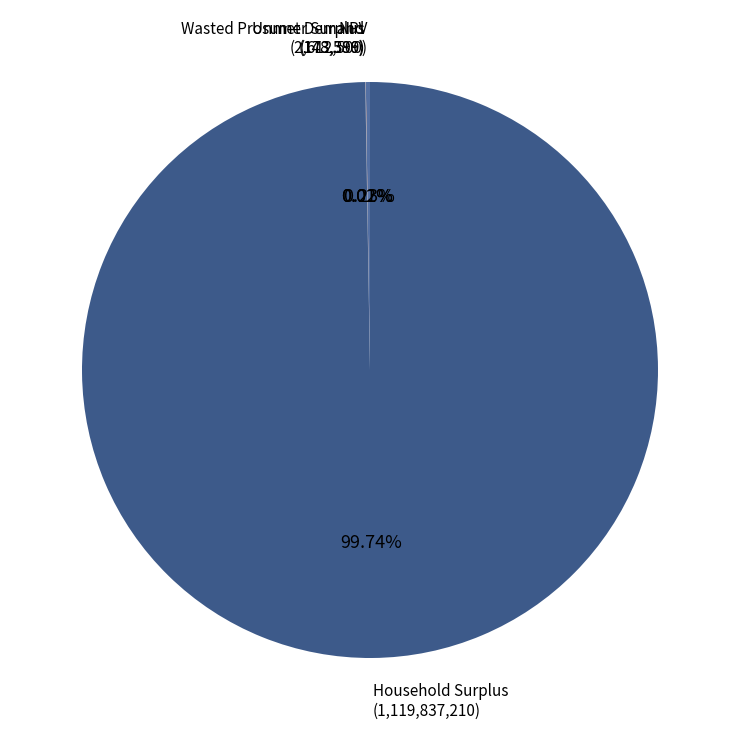

Does any single category account for the majority?

Yes